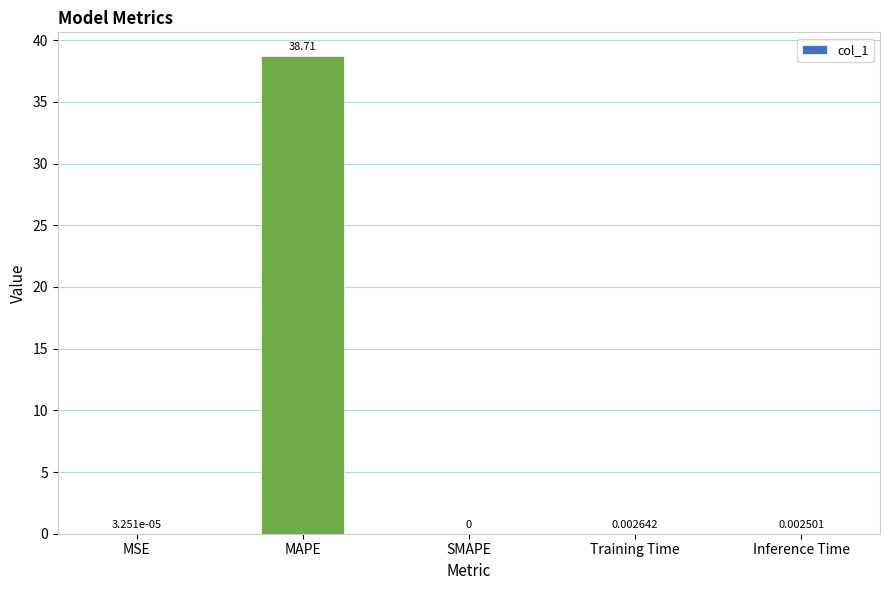

How many categories are shown in the chart?

5